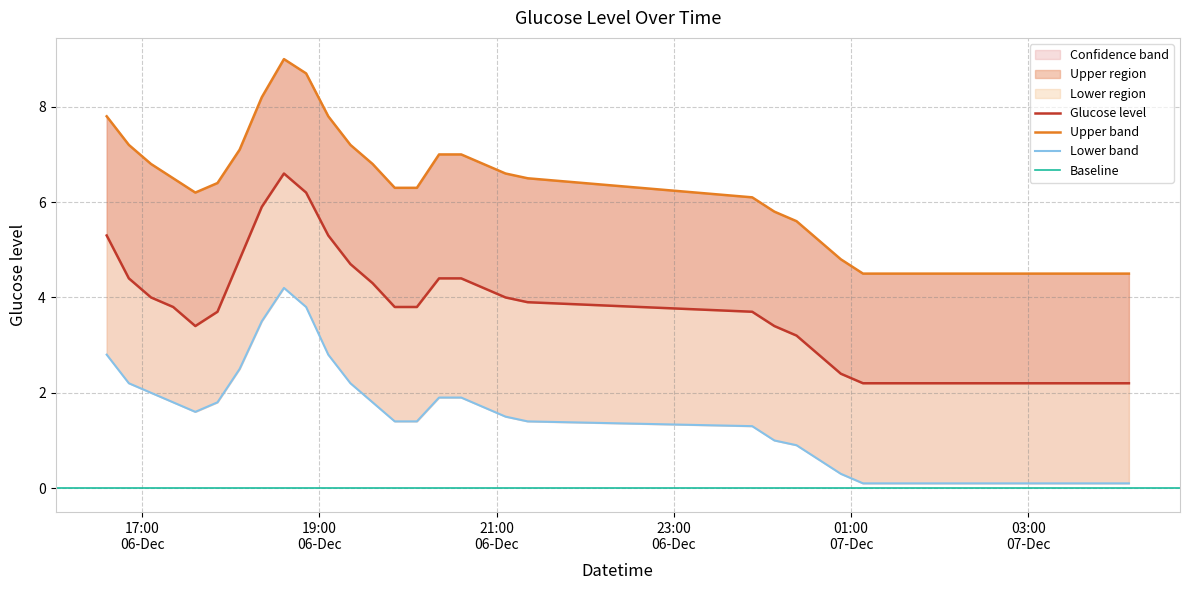

What is the value of the Upper band point at the 2nd from the left?

7.2